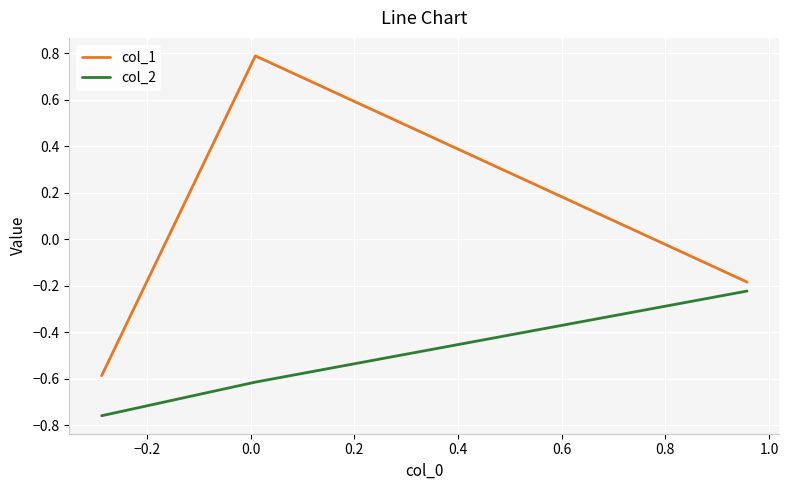

What is the lowest value of the col_1 series?

-0.6